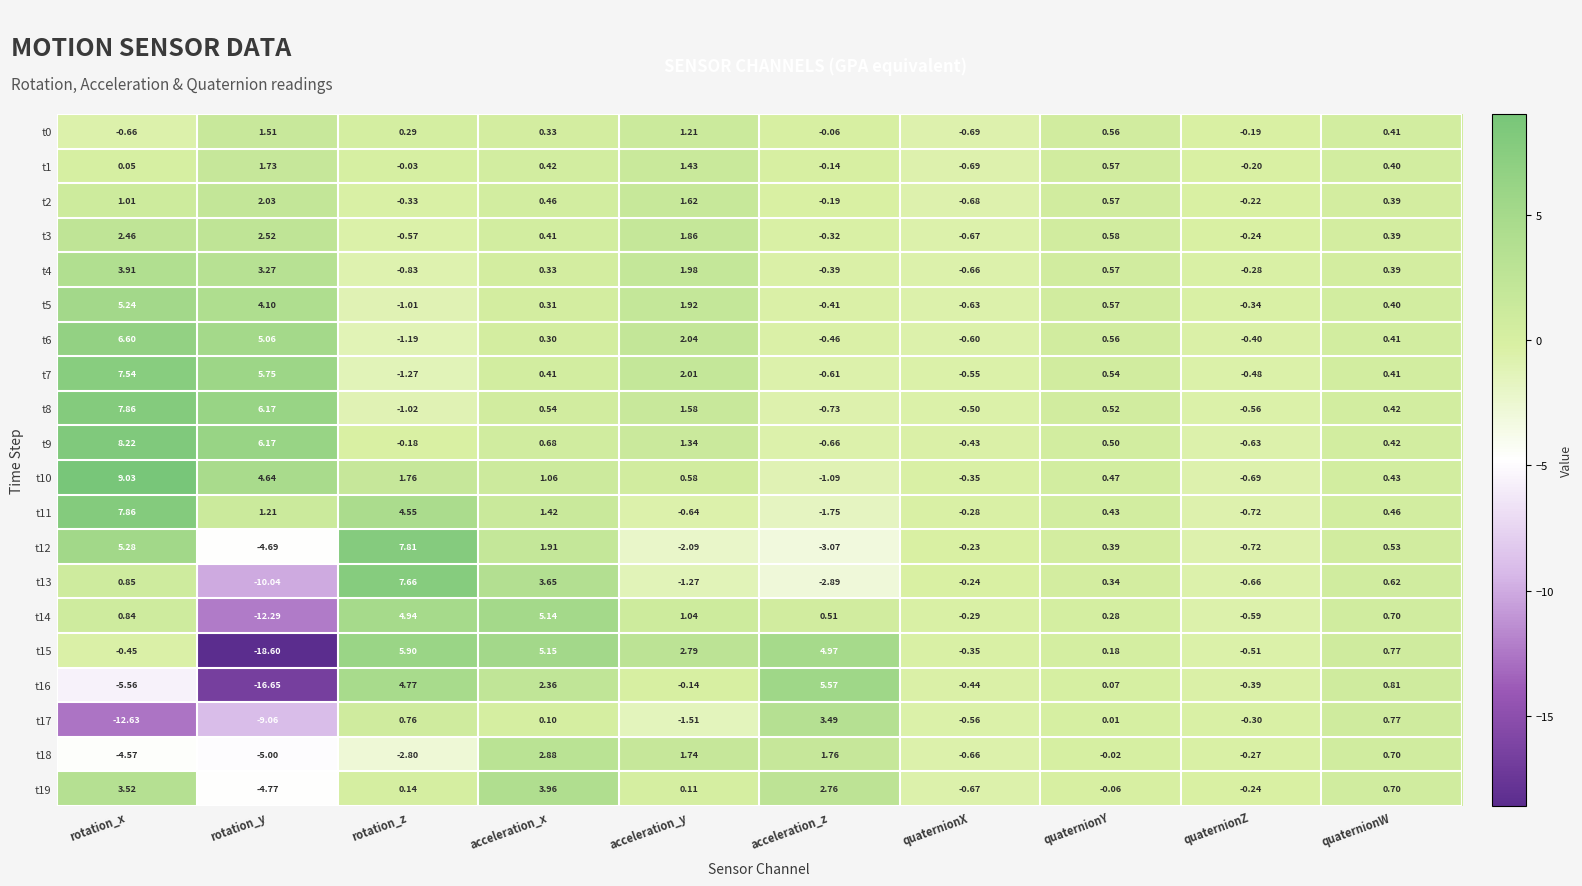

Where is t13 nearest to the value -1?

acceleration_y